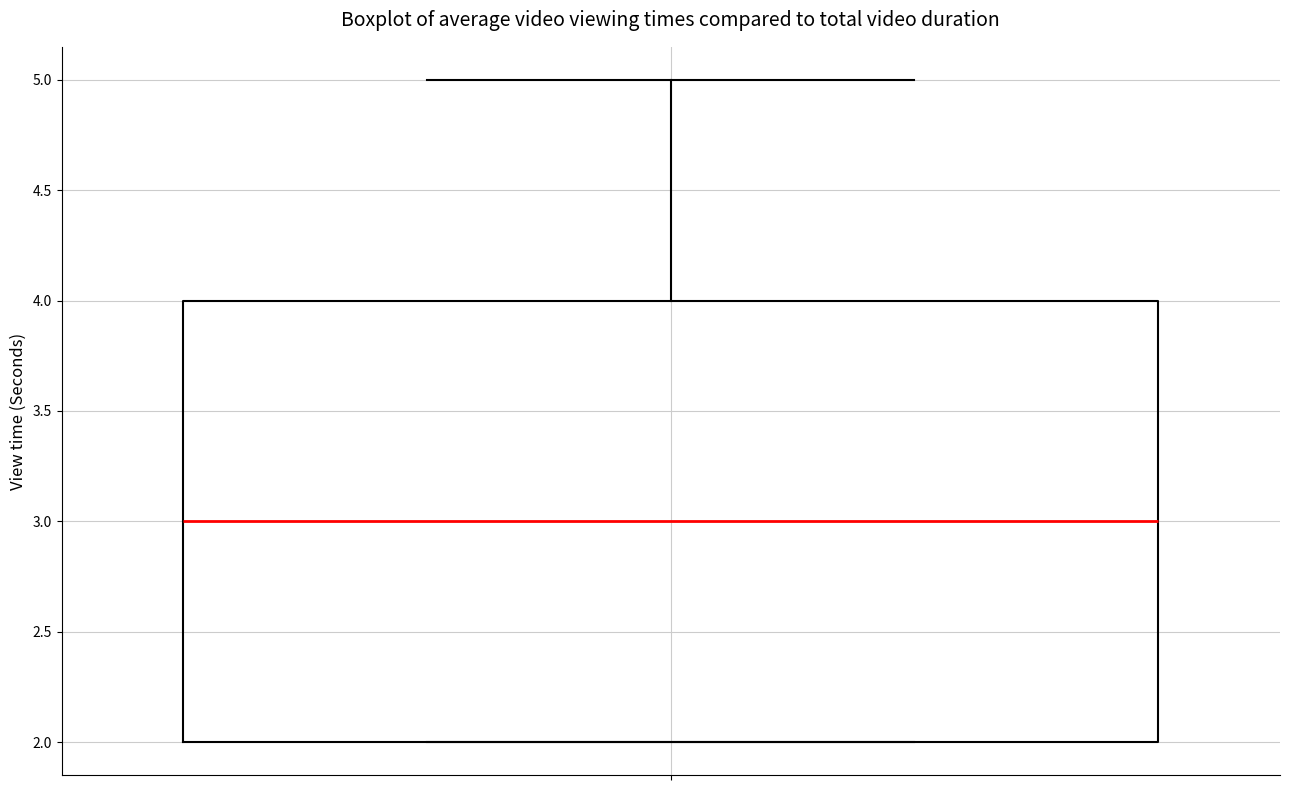

Read this box plot against the y-axis: the position of the median line, the range covered by the box, and the ends of both whiskers. The values are not printed on the chart, so give them approximately, as read against the axis.

median 3, box 2 to 4, whiskers 2 to 5